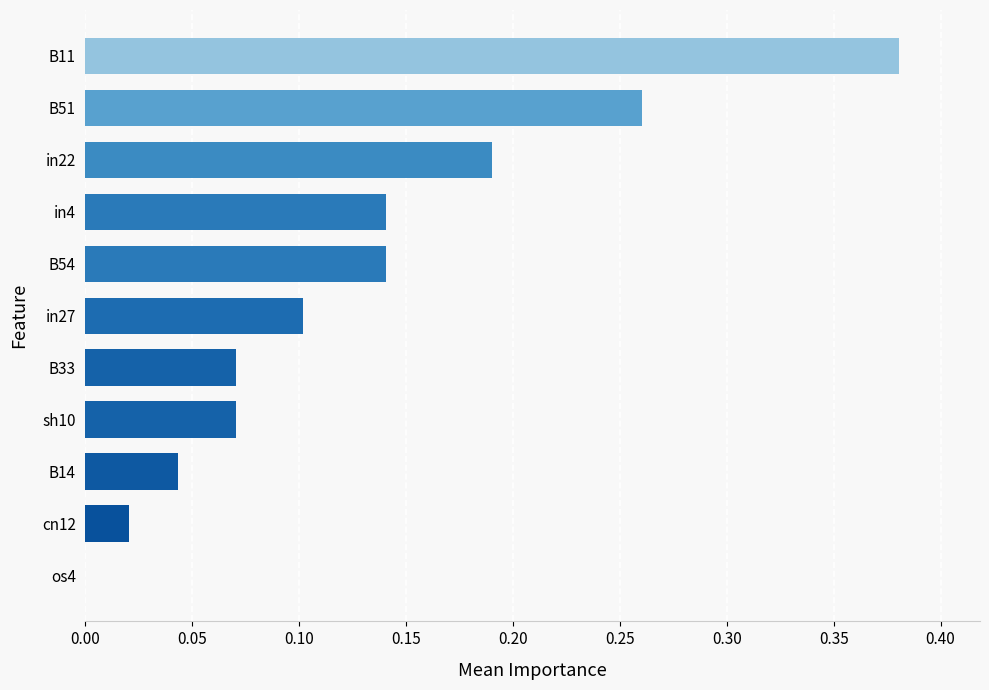

What is the sum of all values?

1.4